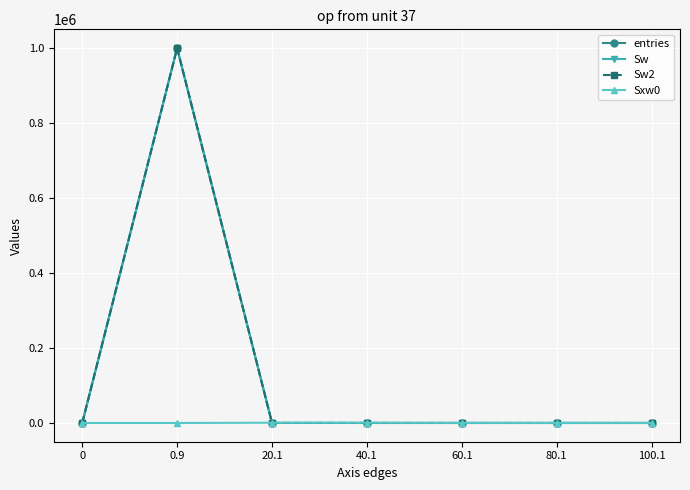

The Sw series shows 3 at 80.1. True or false?

True